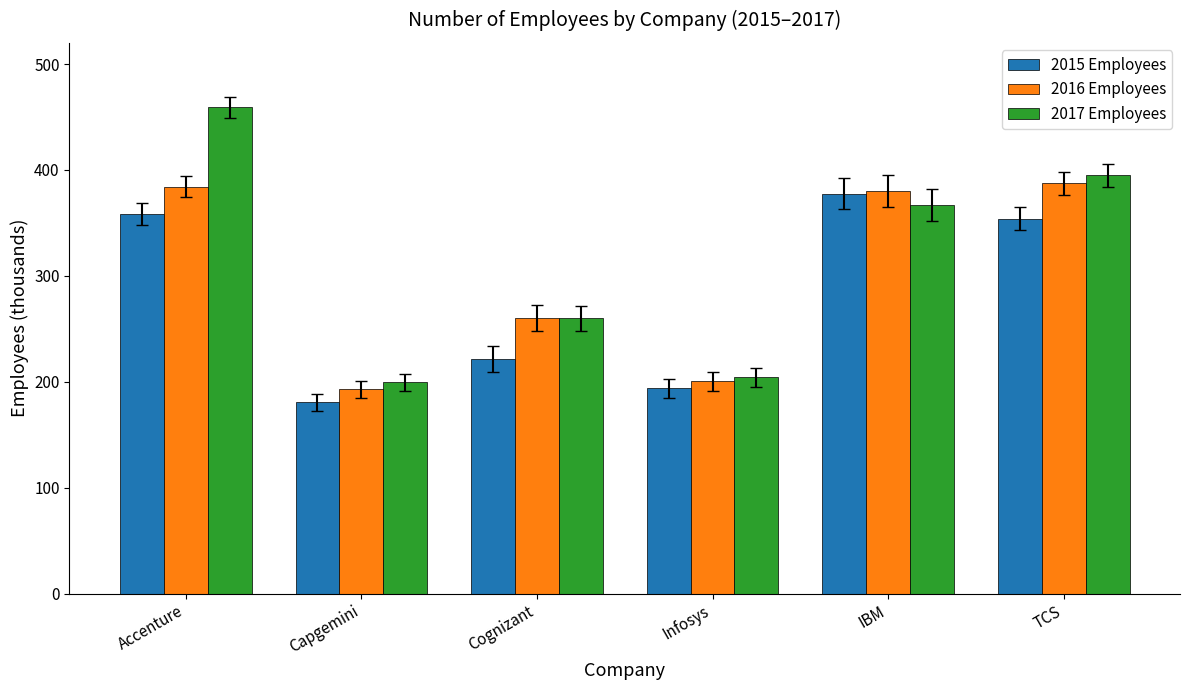

Does the chart contain any negative values?

No